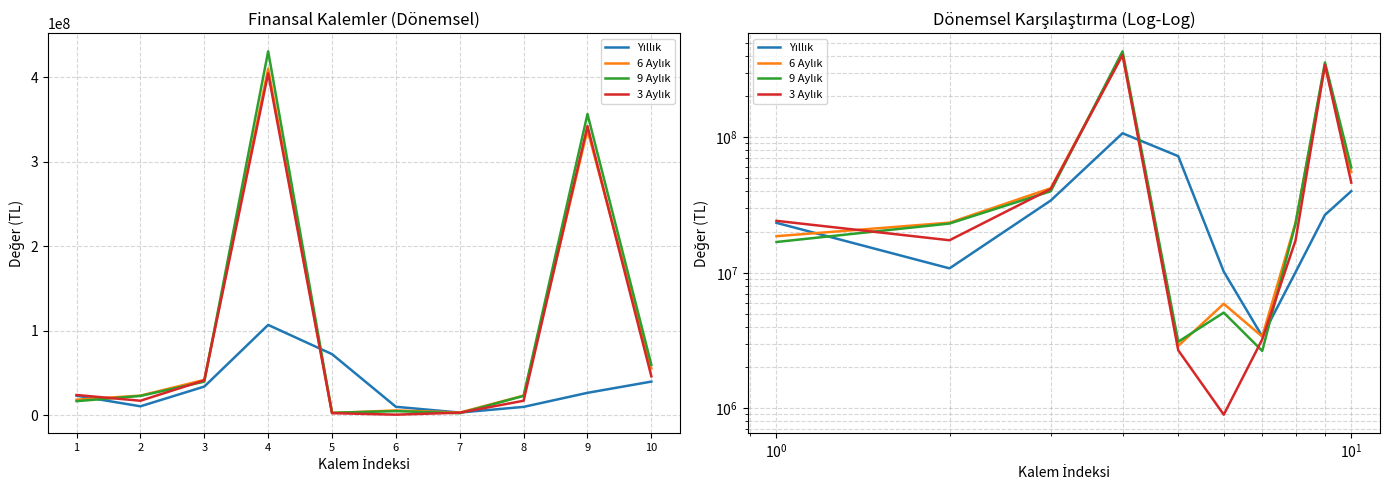

What is the sum of the Yıllık values at 10 and 9?

66753367